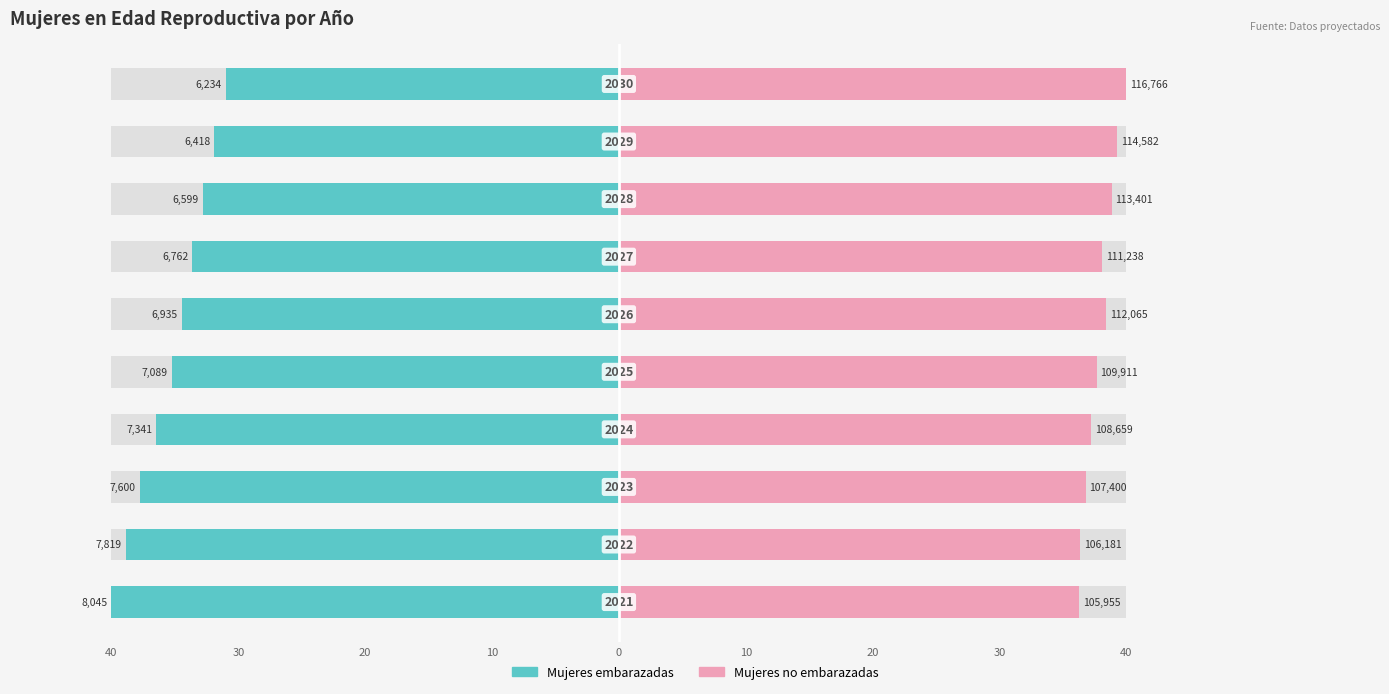

Which series has the largest total across all categories?

Mujeres no embarazadas